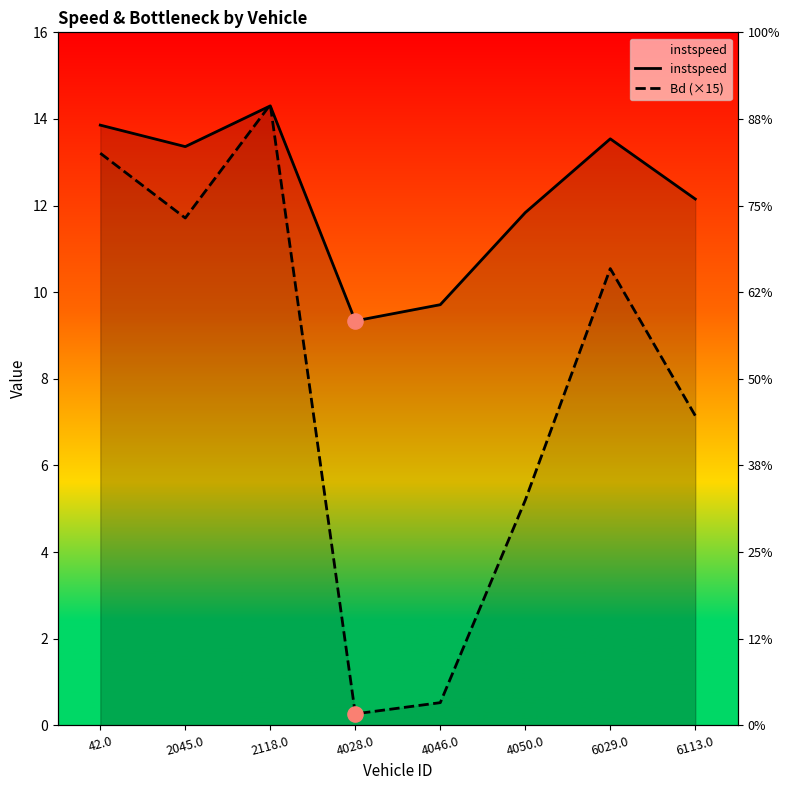

What are all the series names shown in the legend?

instspeed, Bd (×15)